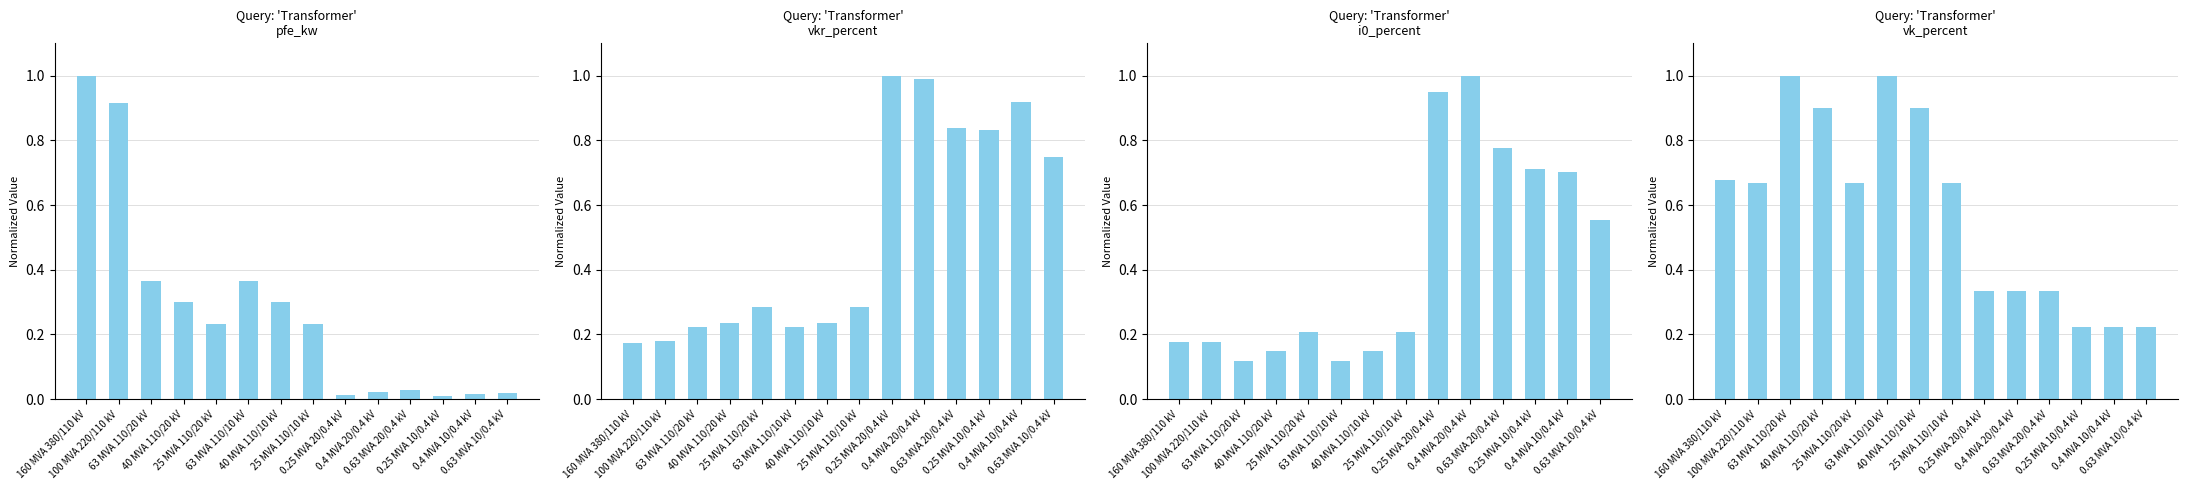

At which category is the sum across all series the highest?

0.4 MVA 20/0.4 kV